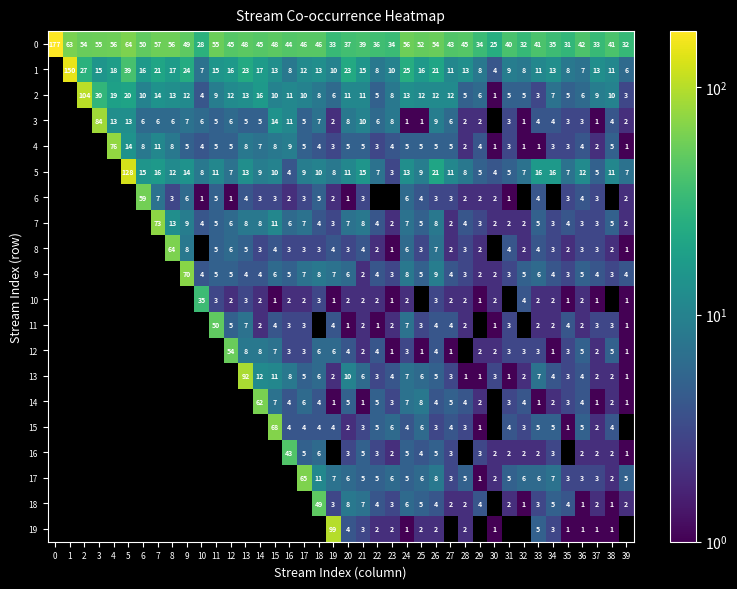

At how many categories does at least one series exceed 11?

40